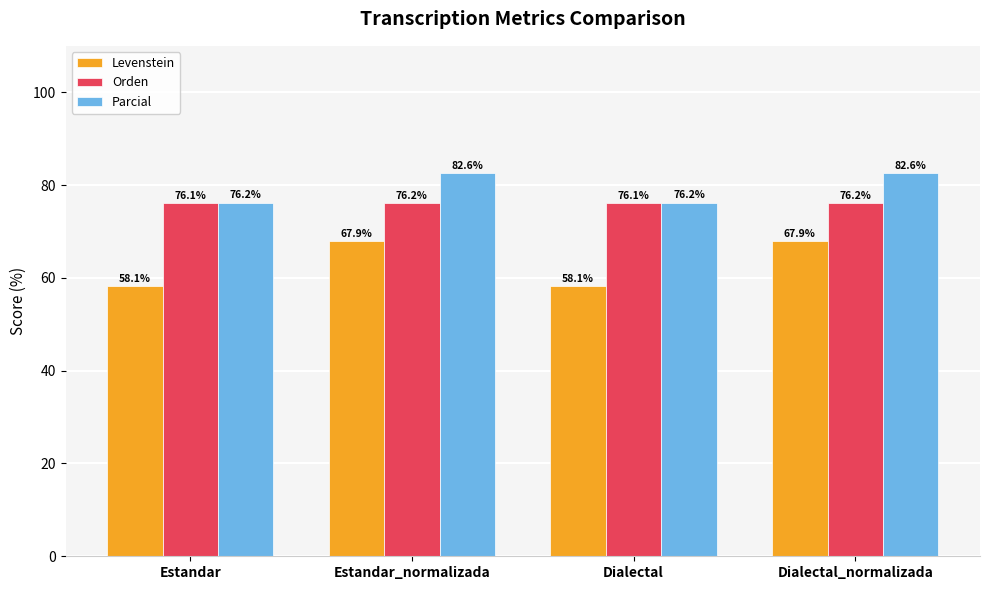

At how many categories does at least one series exceed 62?

4